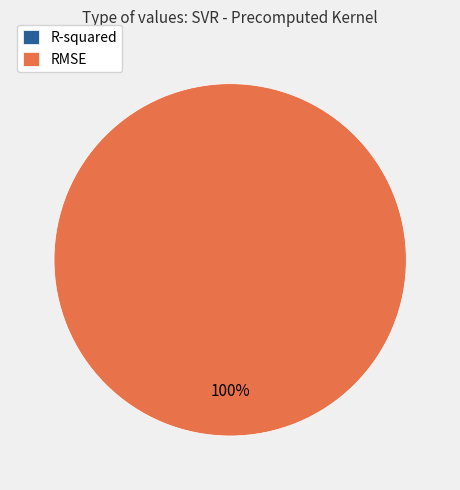

What percentage is the RMSE slice, to the nearest percent?

100%